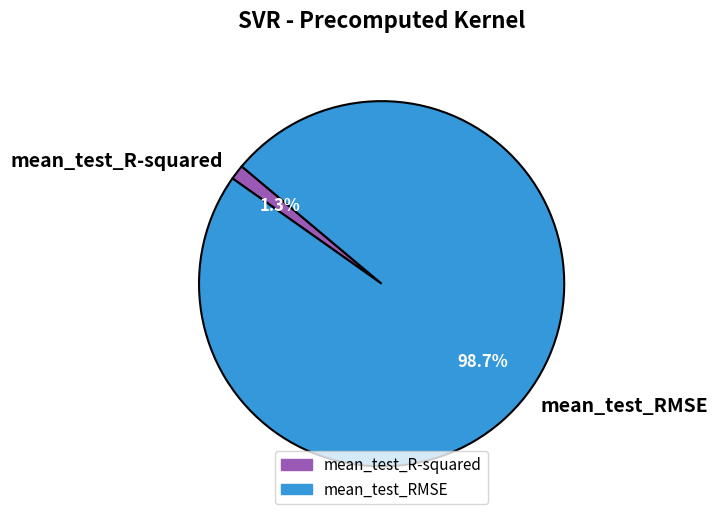

How many slices are in this pie chart?

2